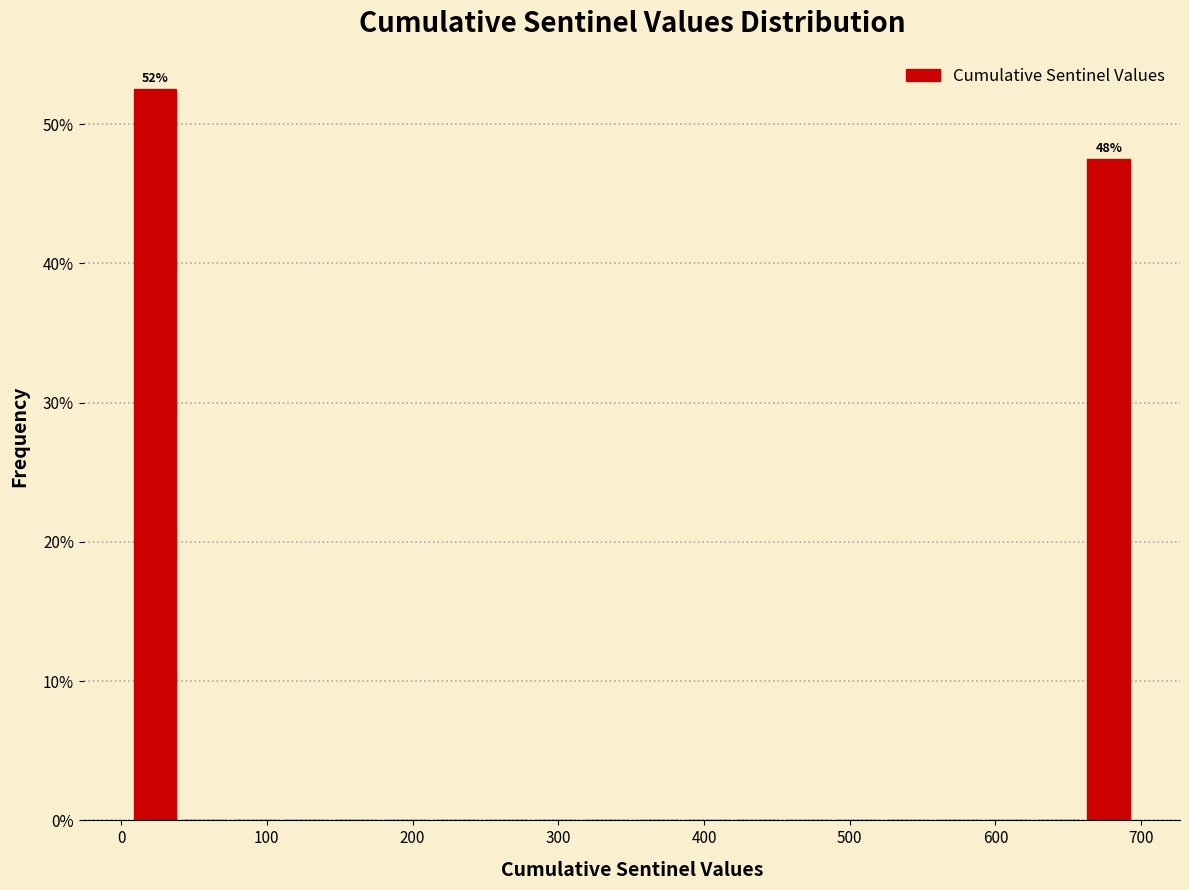

Read against the x-axis, roughly where is the centre of the tallest bar?

20